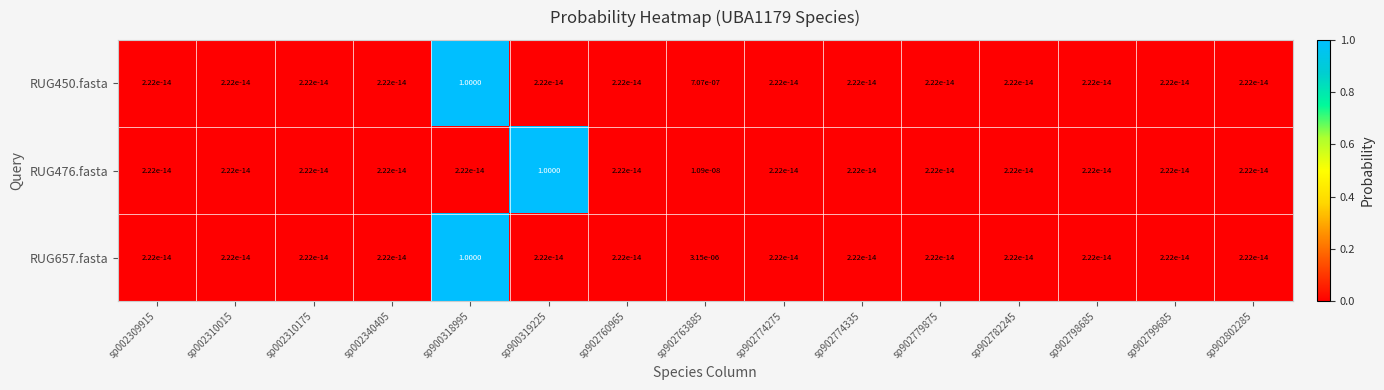

What is the greatest value displayed?

1.0